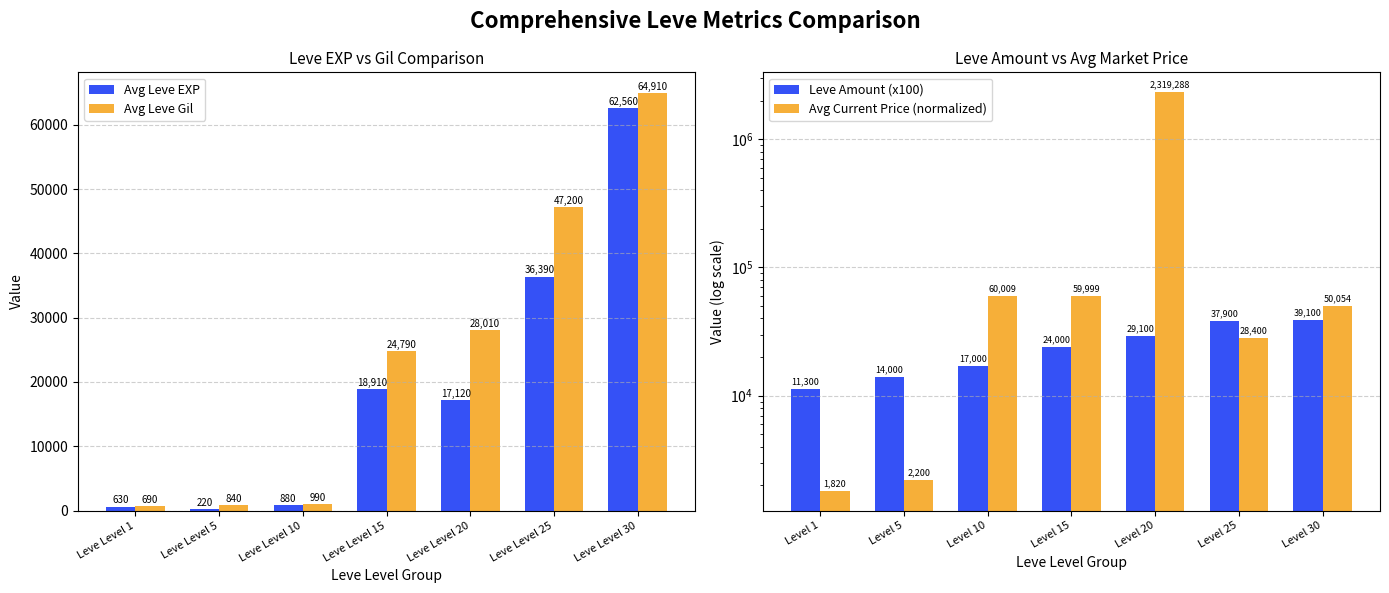

How many data points in Leve Amount (x100) are above 24000?

3